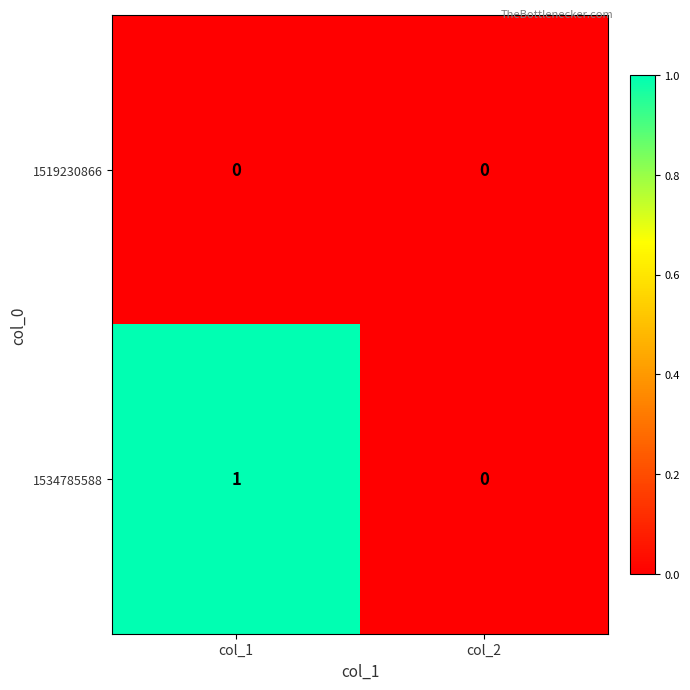

Count the number of categories in the chart.

2